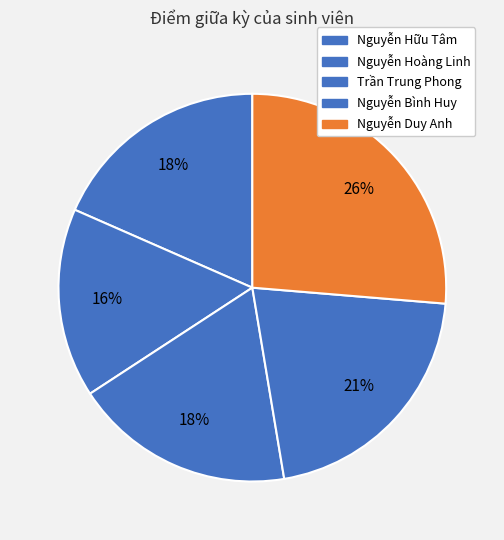

Does any single category account for the majority?

No